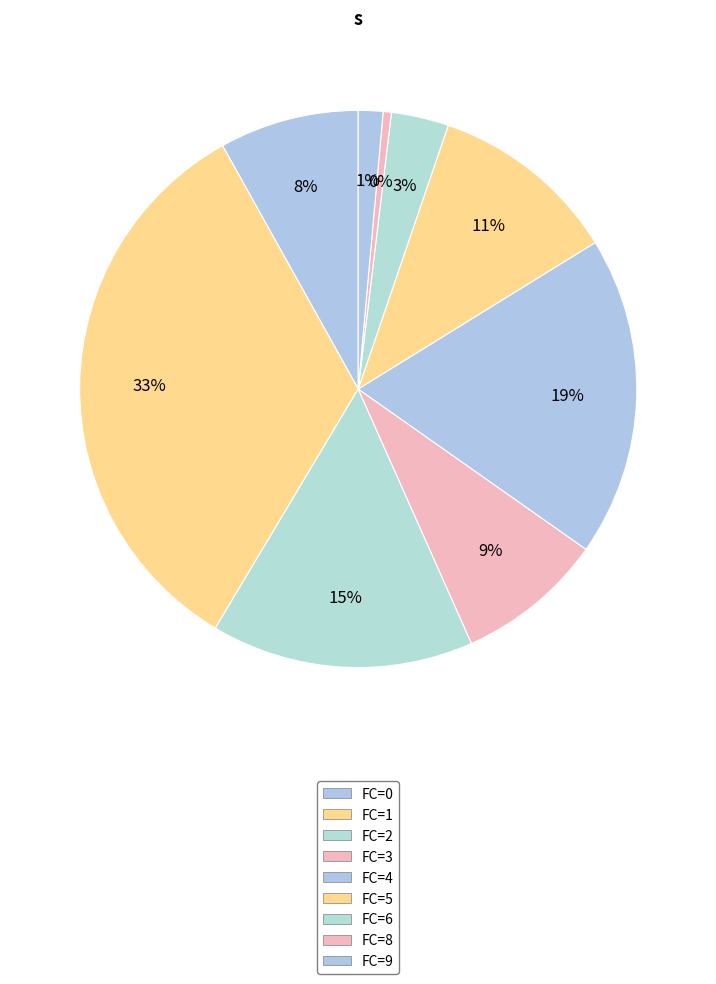

Does any single category account for the majority?

No